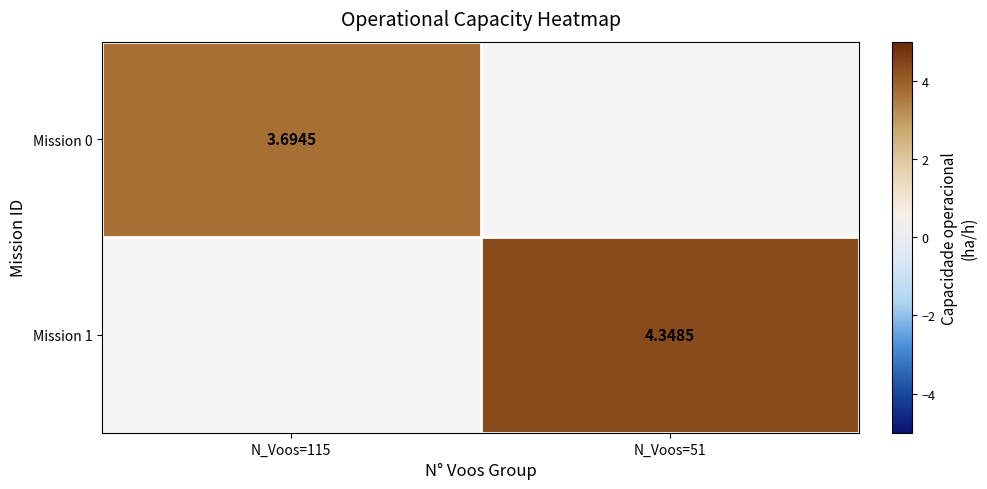

List the labels in order of Mission 1 value, smallest first.

N_Voos=115, N_Voos=51